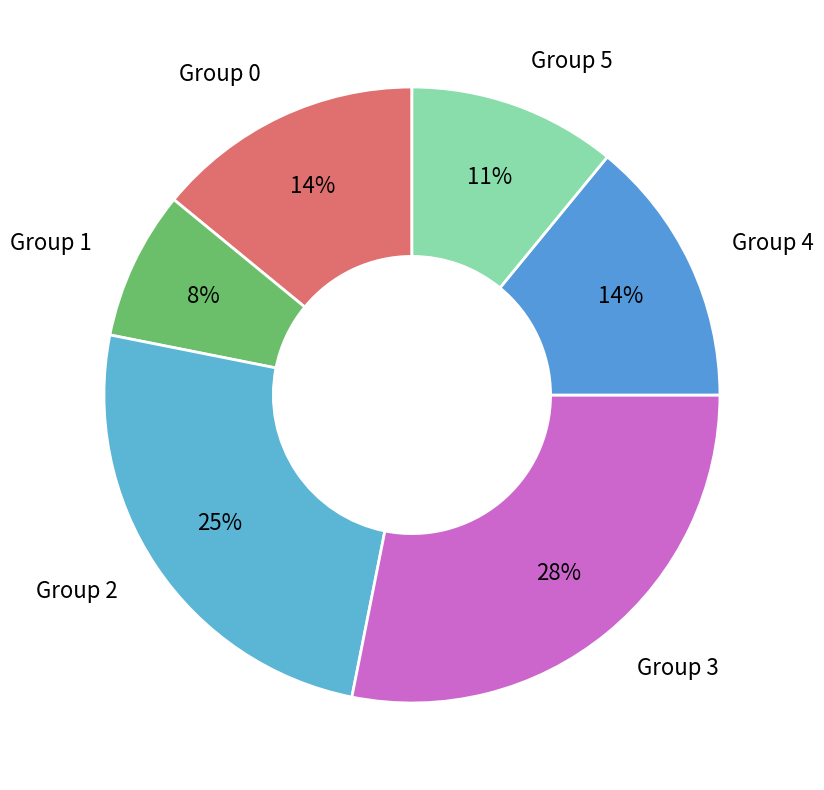

How many slices are in this pie chart?

6